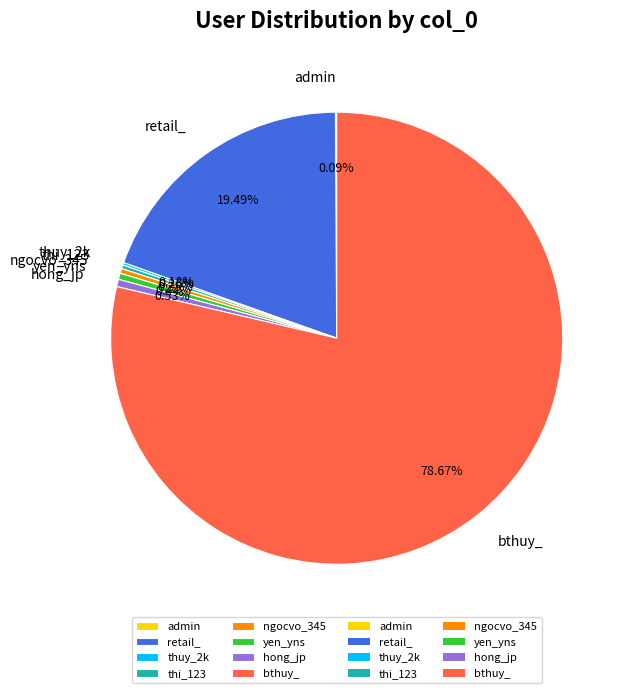

Between yen_yns and bthuy_, which is larger?

bthuy_